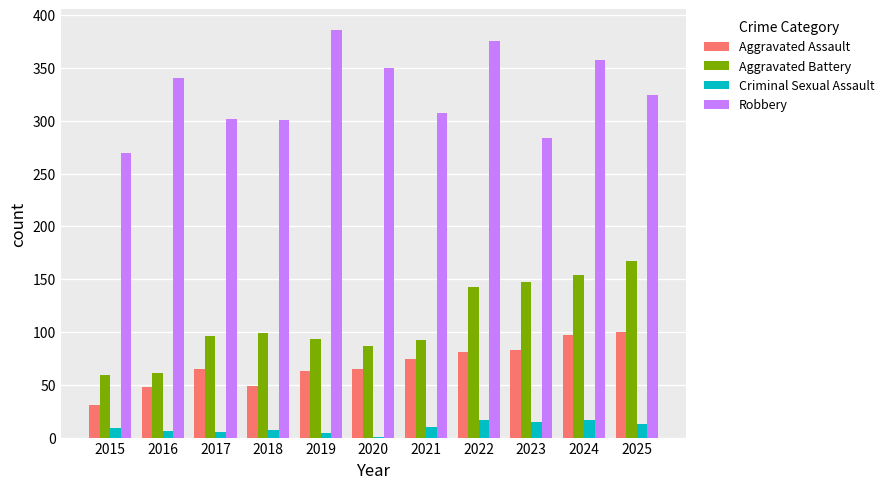

Which series changed the most between 2018 and 2022?

Robbery